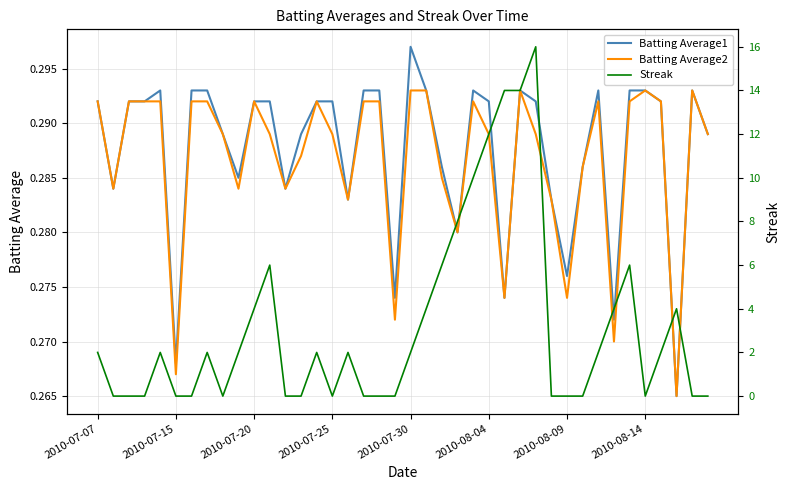

What is the label of the 1st point from the left?

2010-07-07